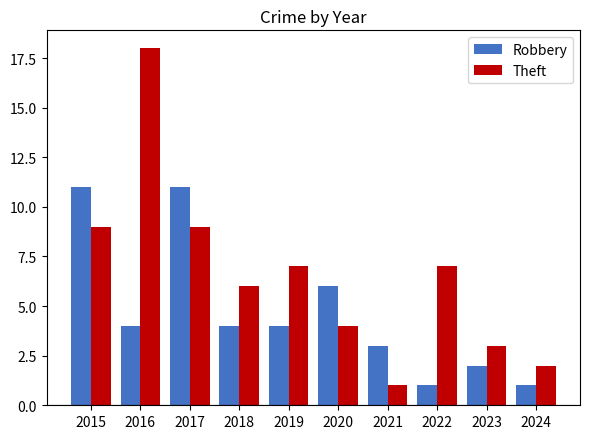

What is the smallest value displayed?

1